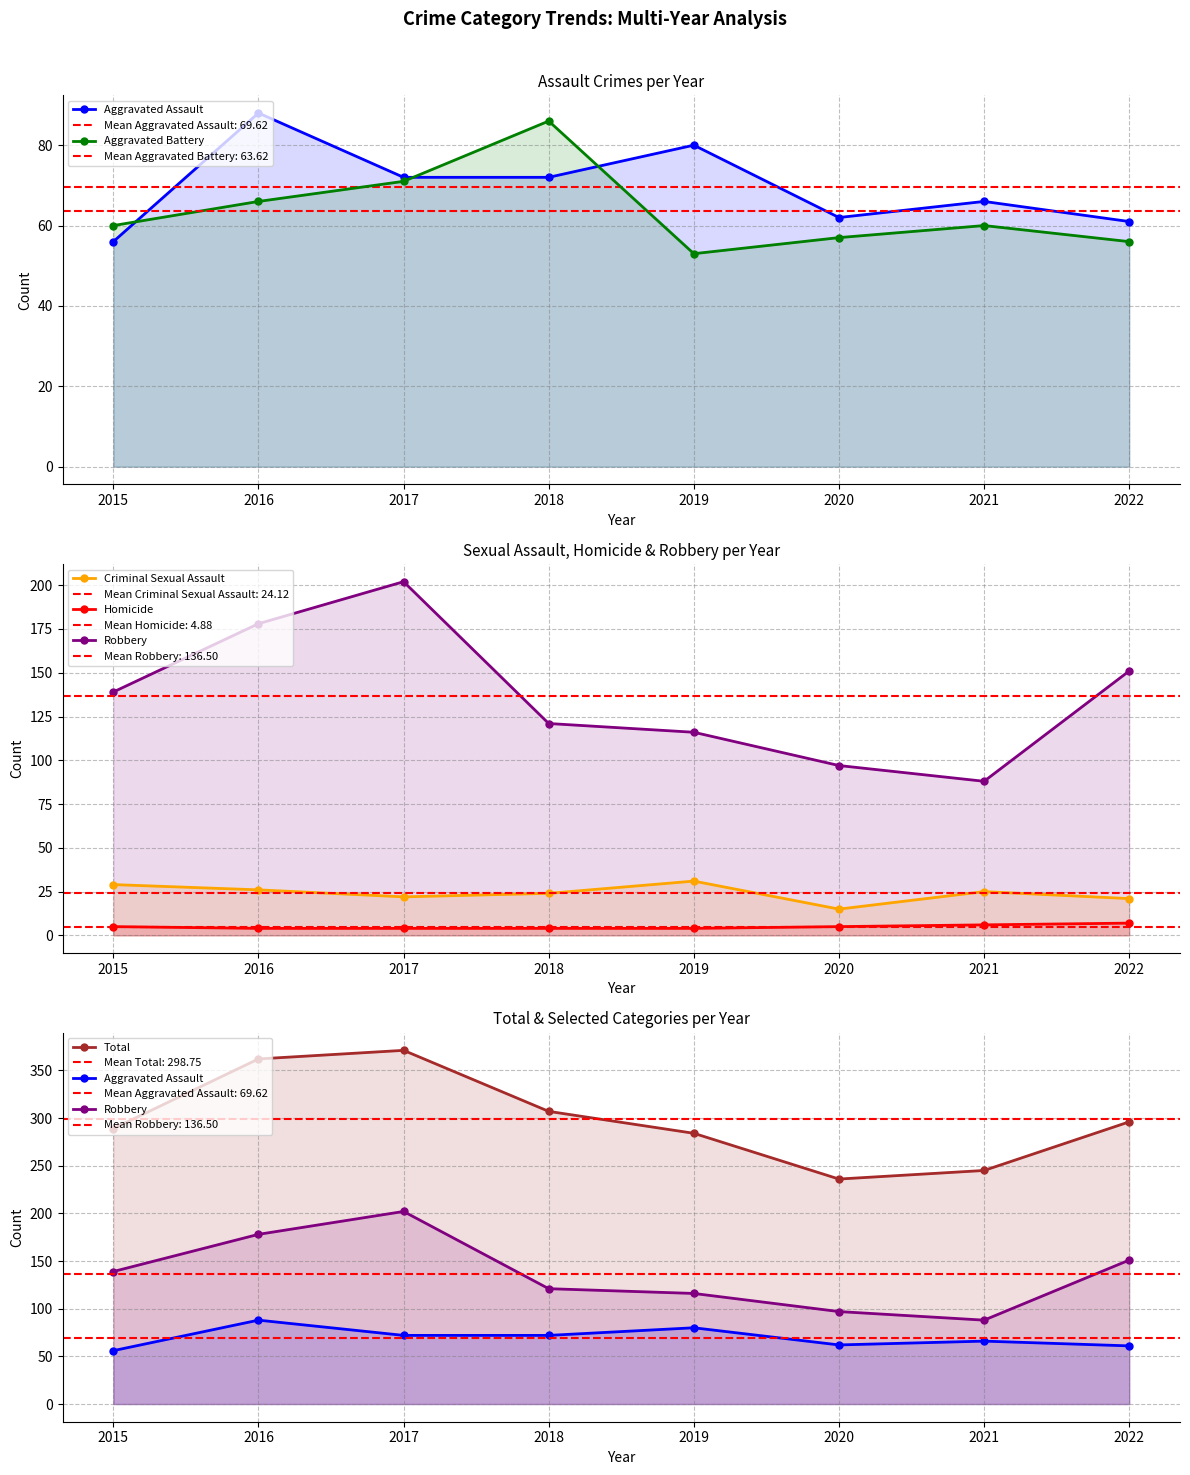

How many interior local peaks does the Aggravated Battery series have?

2